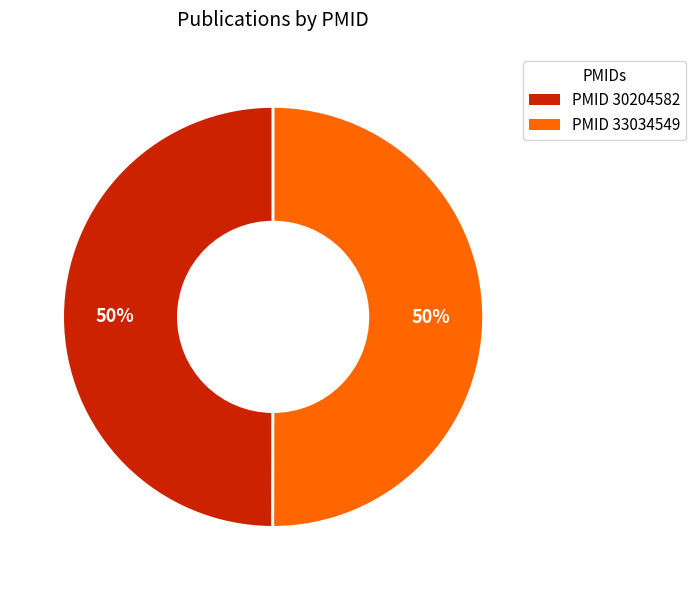

Which slice is the largest?

33034549